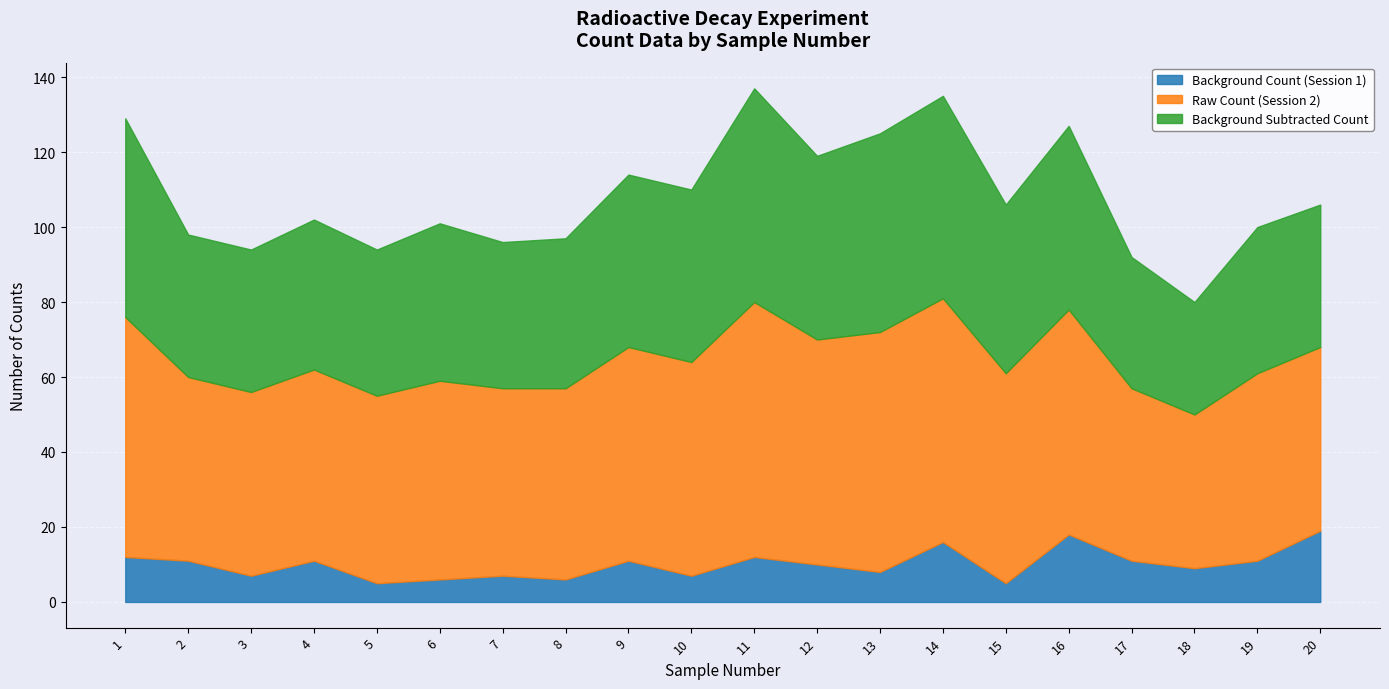

What are all the series names shown in the legend?

Background Count (Session 1), Raw Count (Session 2), Background Subtracted Count